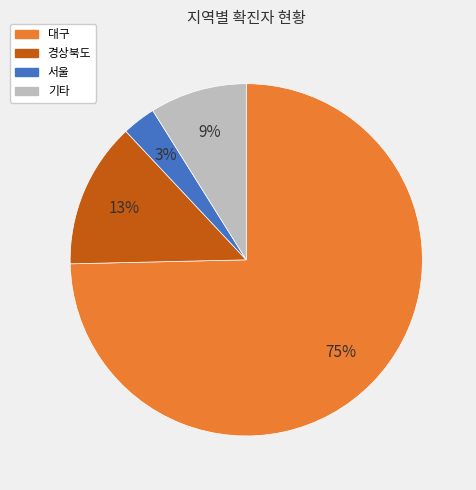

To the nearest percent, what is the difference between the largest and smallest slice percentages?

72%